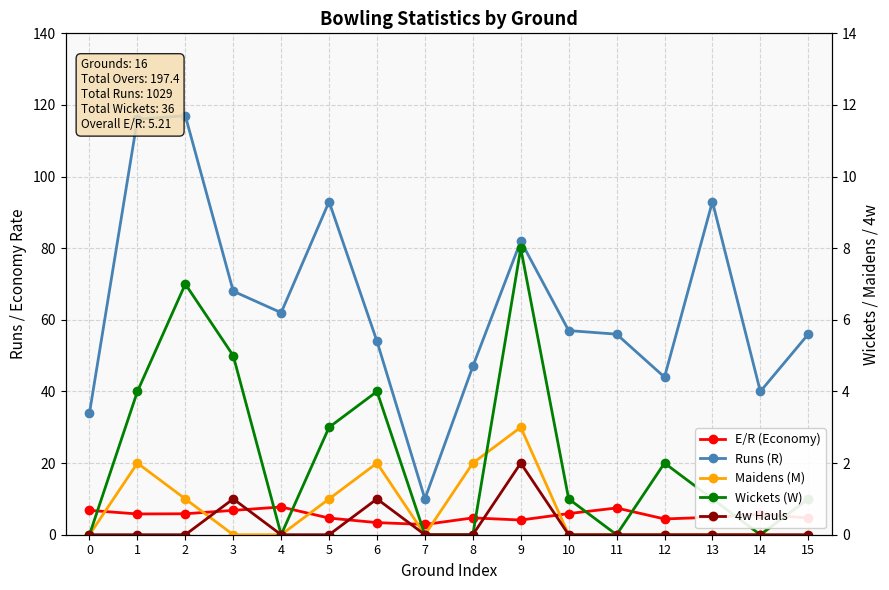

Which series has the largest range (max minus min)?

Runs (R)